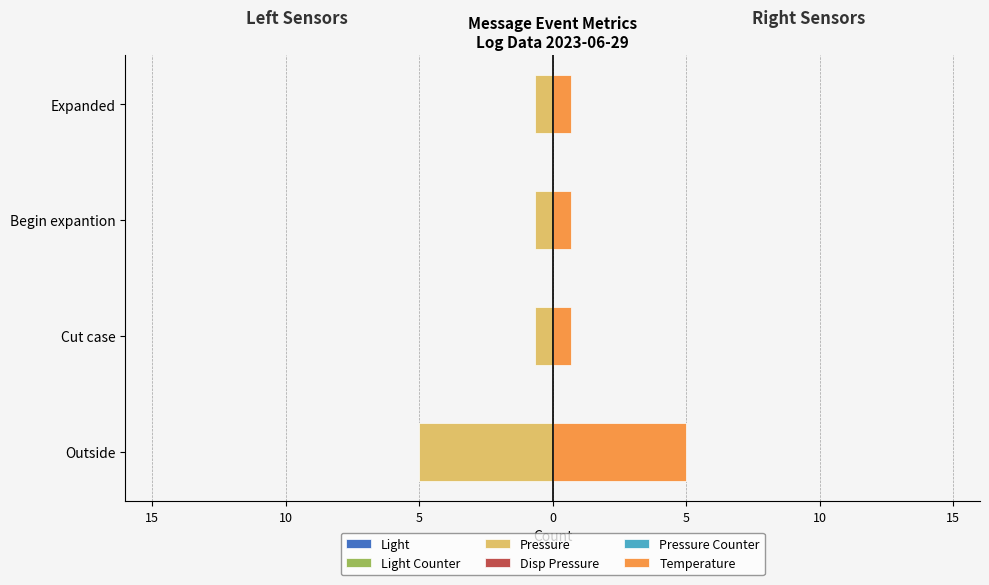

How many bars are there in total?

24